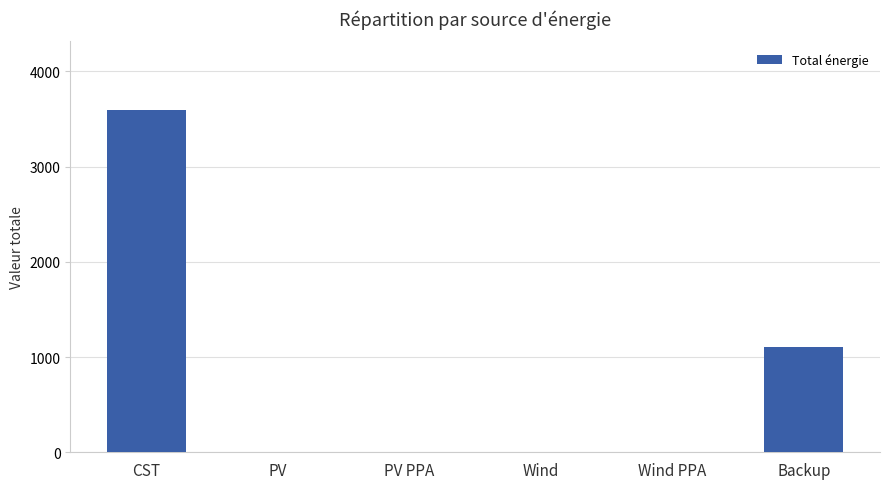

Where is the data nearest to the value 1798?

Backup